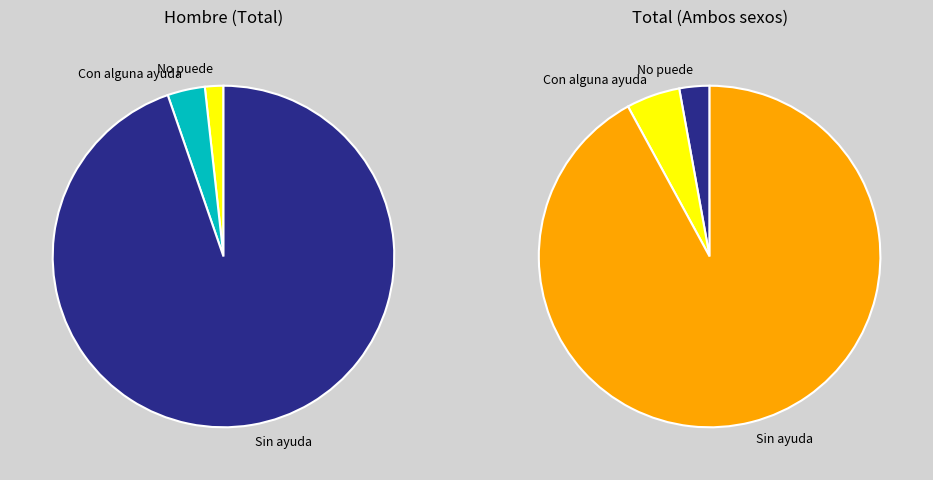

To the nearest percent, what is the difference between the No puede and Con alguna ayuda slice percentages?

2%